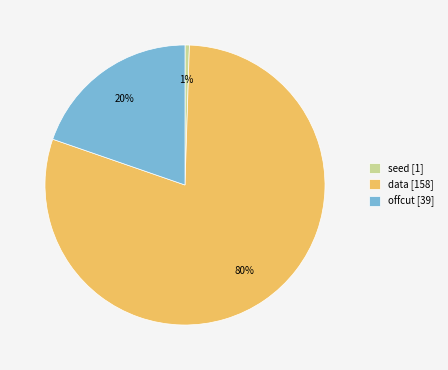

Is the sum of offcut [39] and data [158] greater than half?

Yes